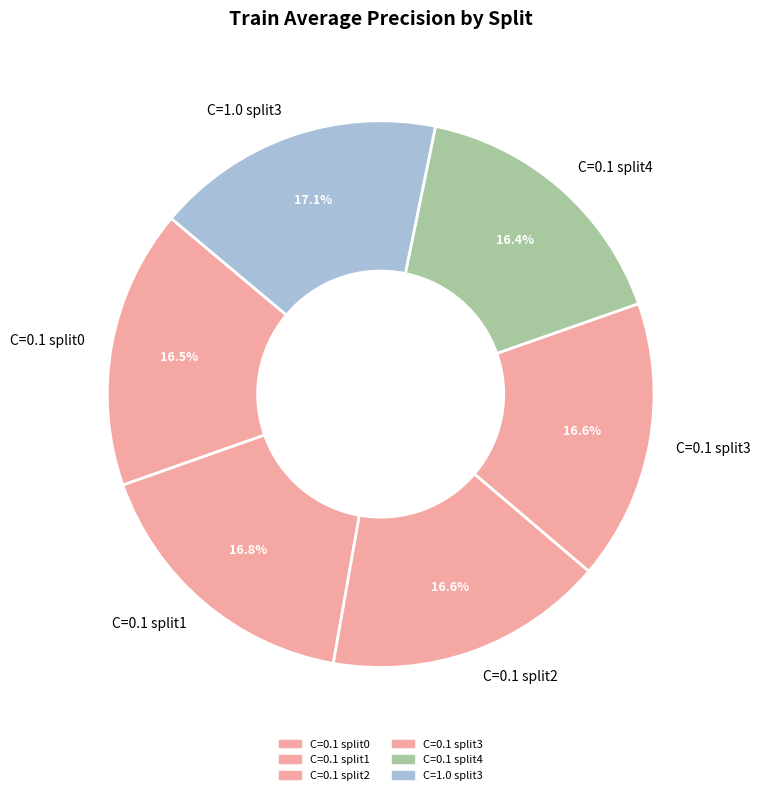

Is C=0.1 split2 the majority of the pie?

No